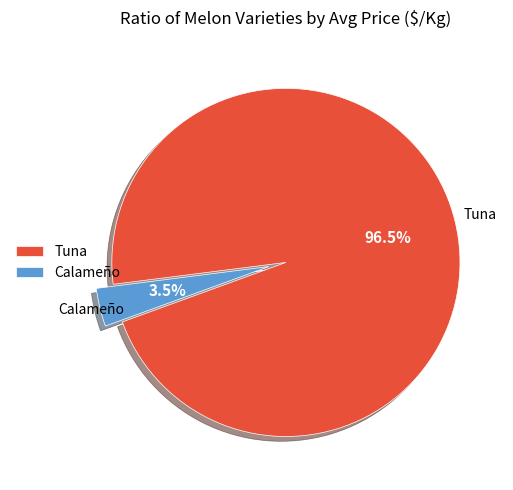

Between Tuna and Calameño, which is larger?

Tuna